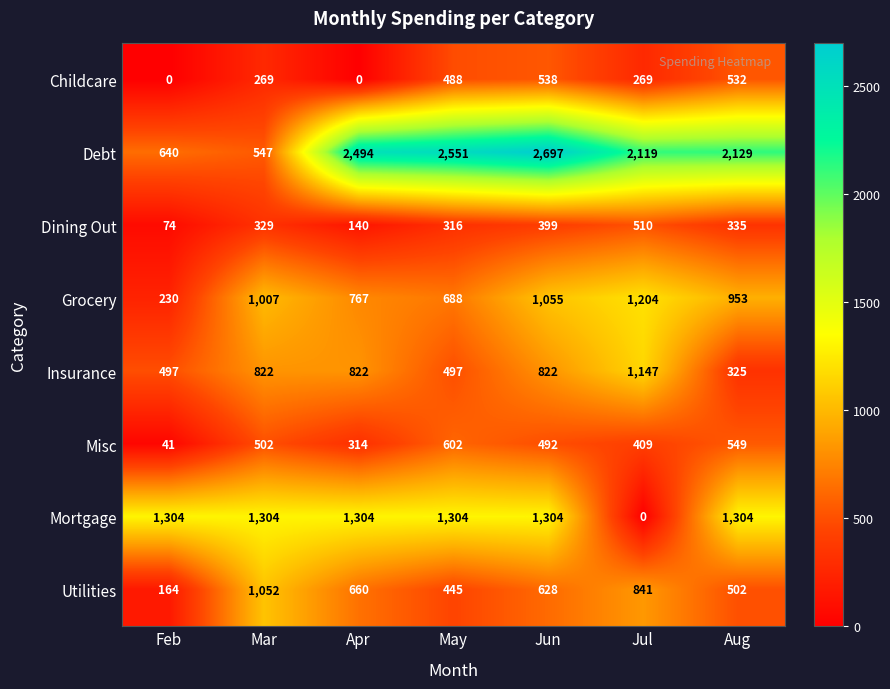

Which series has the widest spread of values?

Debt